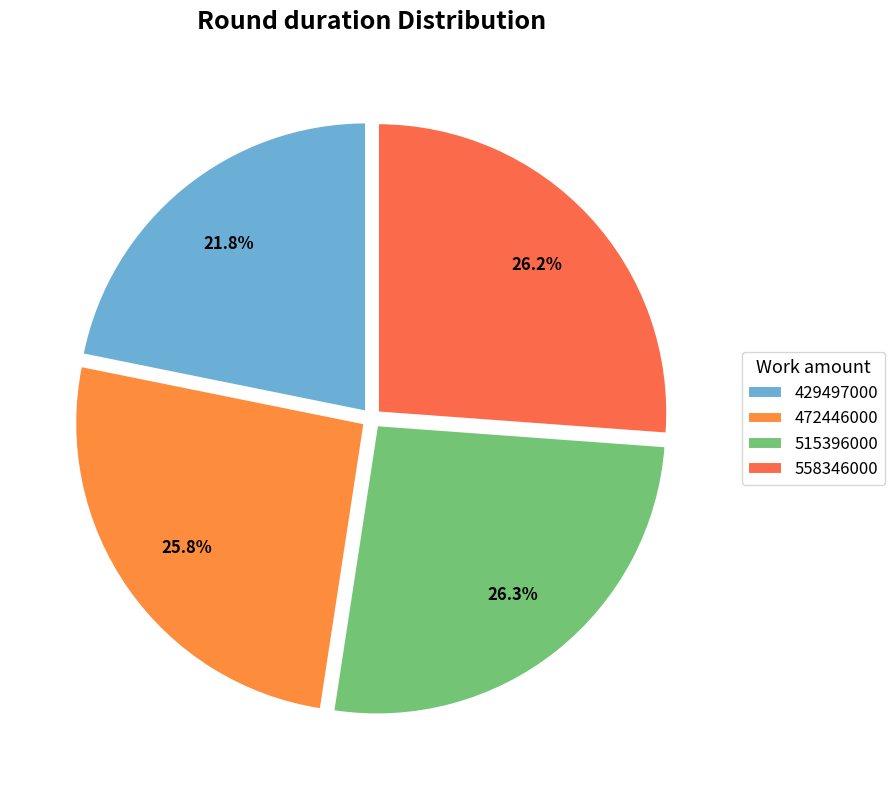

To the nearest percent, what portion does 472446000 represent?

26%